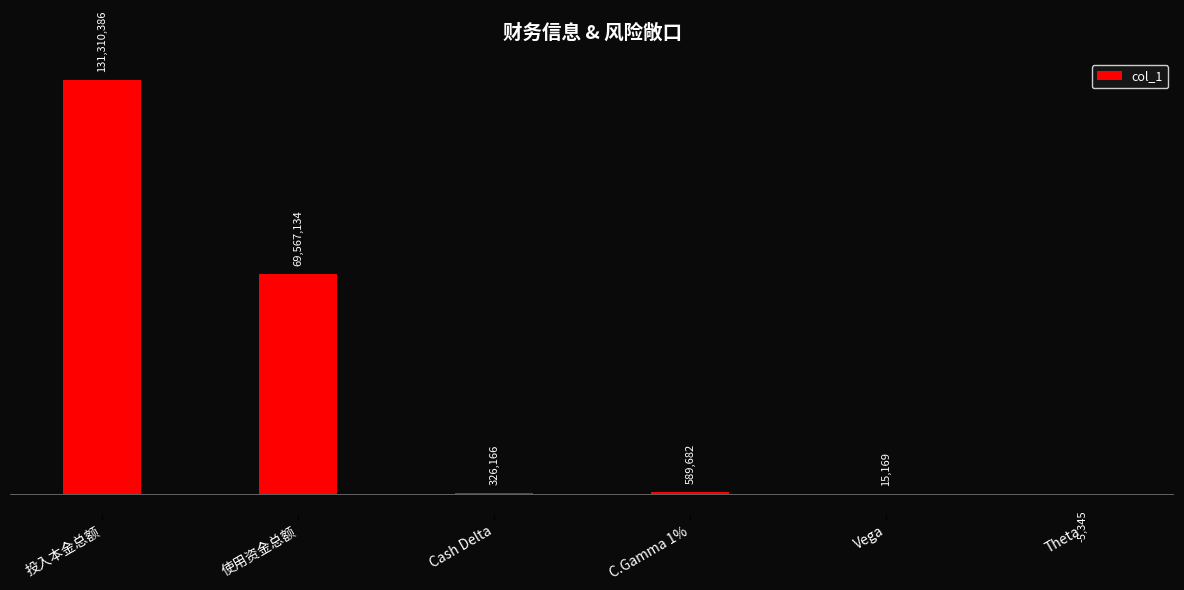

What is the difference between the values at Theta and Cash Delta?

331511.0